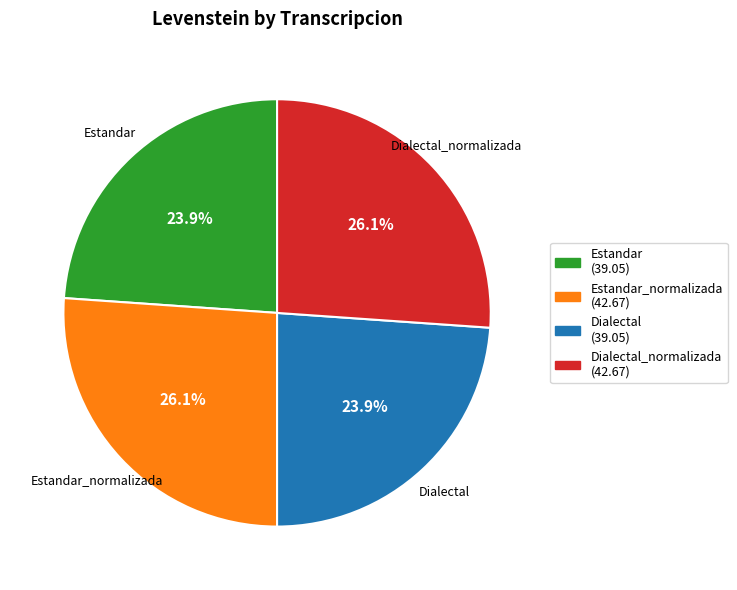

To the nearest percent, what is the difference between the largest and smallest slice percentages?

2%